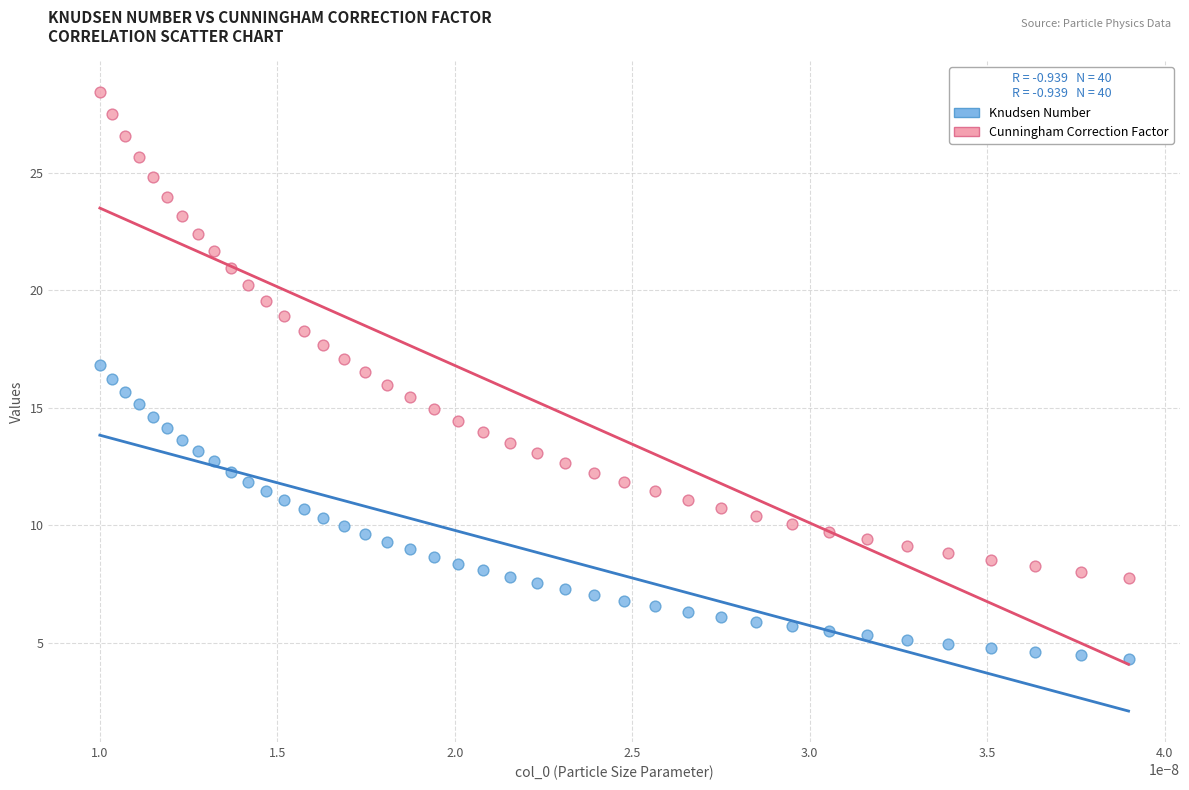

Which series reaches the maximum Y coordinate?

Cunningham Correction Factor